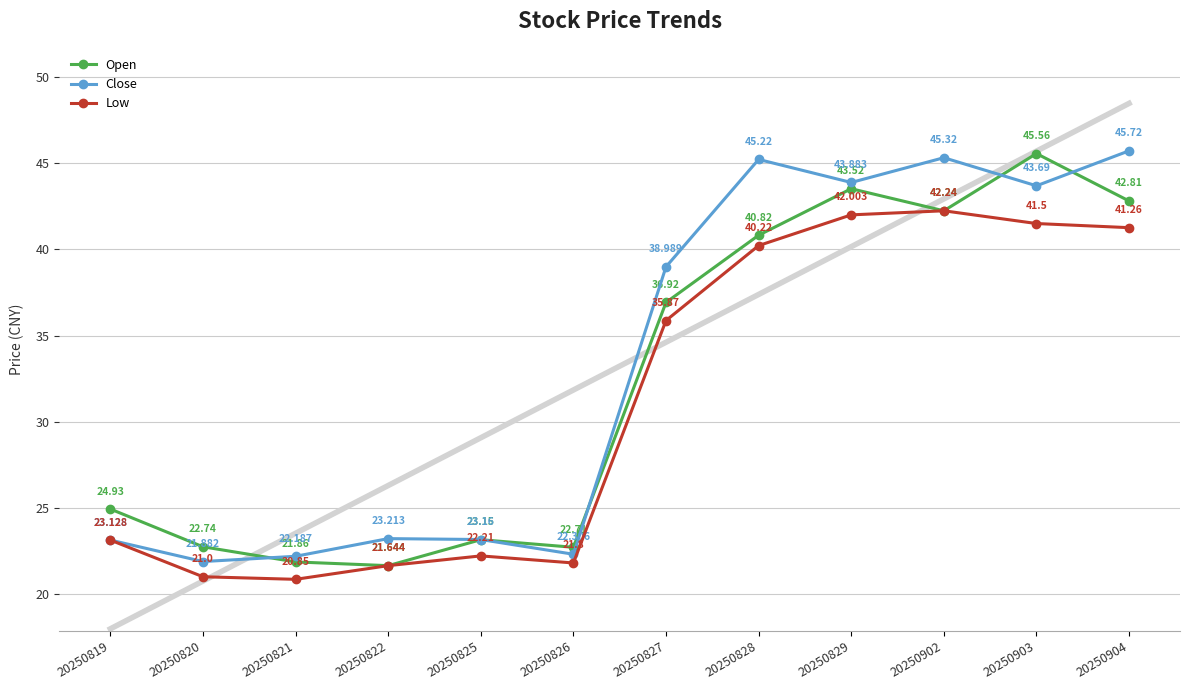

Rank the series by their maximum value, from highest to lowest.

Close, Open, Low